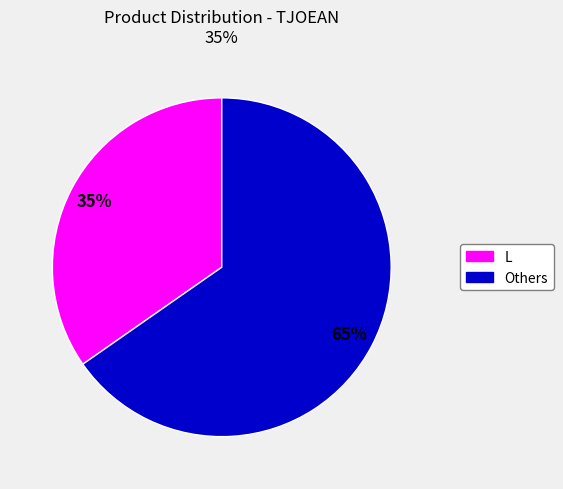

Does any single category account for the majority?

Yes